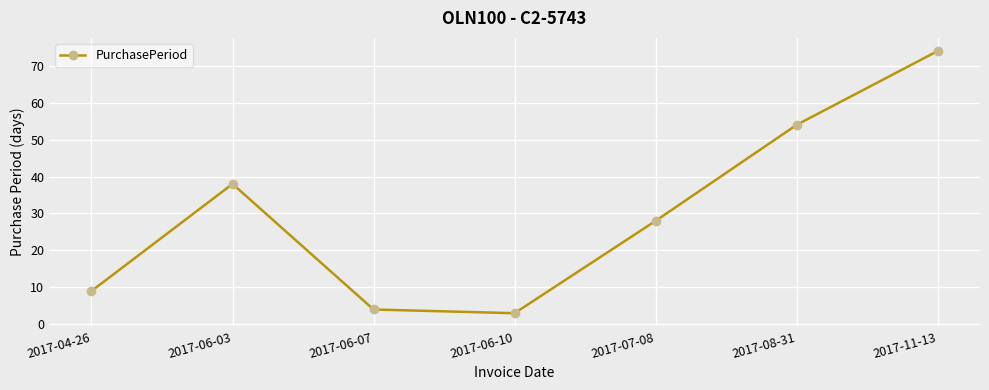

How many points are higher than both their immediate neighbors (excluding endpoints)?

1